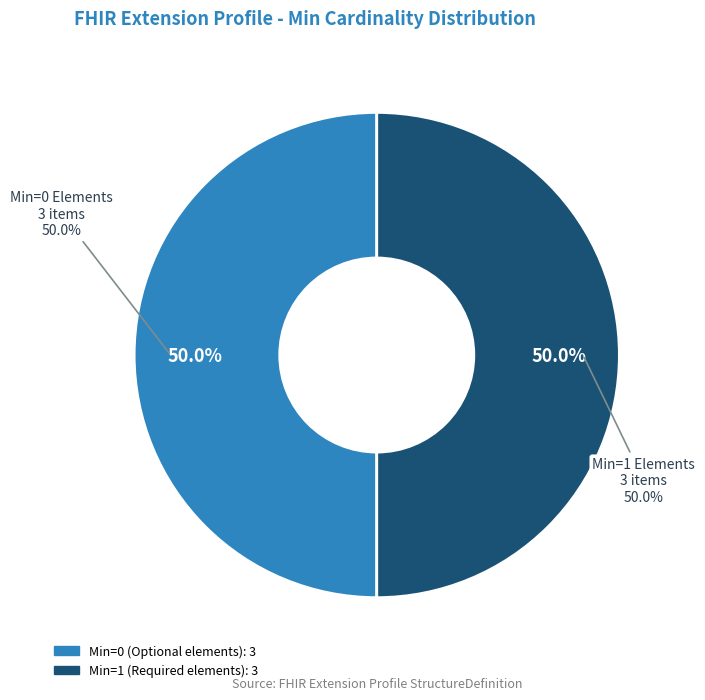

Count the number of slices in the pie.

6